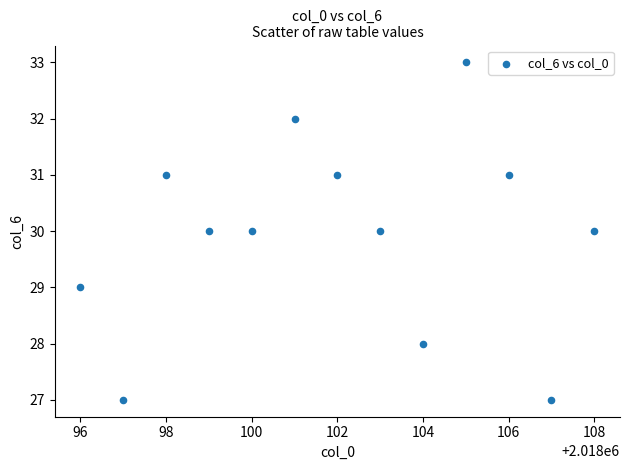

What is the range of Y values (max minus min)?

6